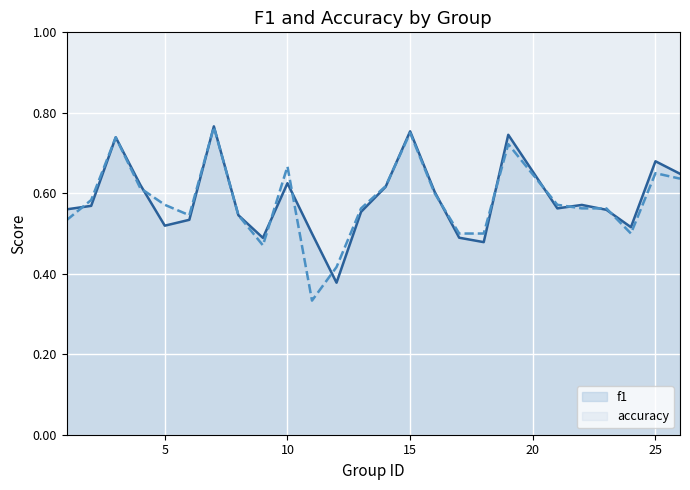

Rank the series at 8 from lowest to highest value.

f1, accuracy